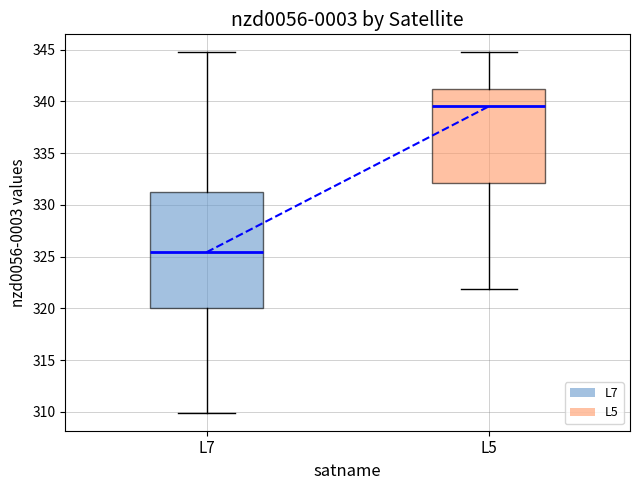

Where does the median line of the box for L5 sit on the y-axis? The values are not printed on the chart, so give them approximately, as read against the axis.

339.5